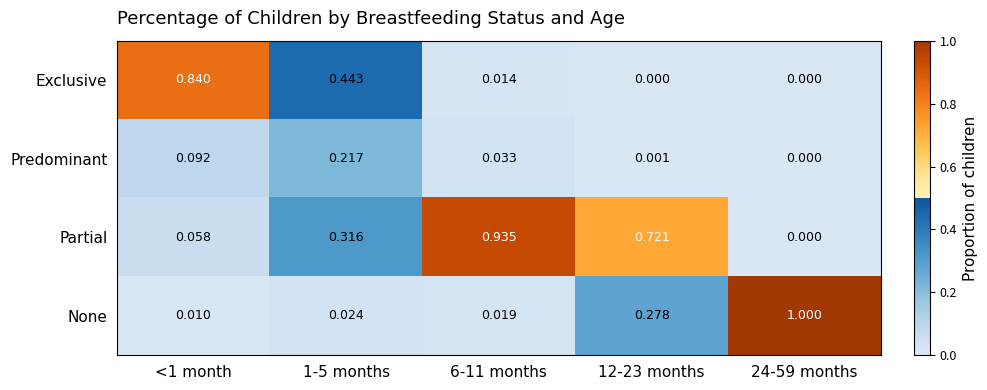

Rank the series by their maximum value, from highest to lowest.

None, Partial, Exclusive, Predominant